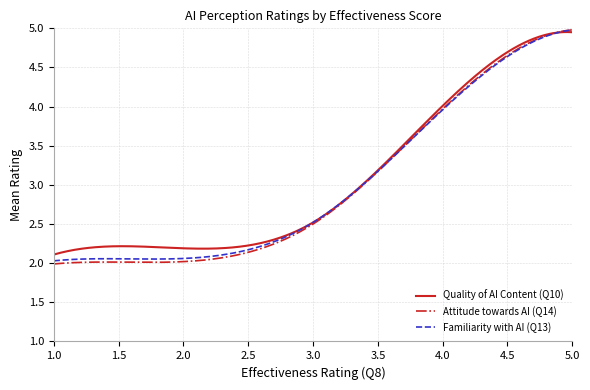

Which series has the widest spread of values?

Attitude towards AI (Q14)